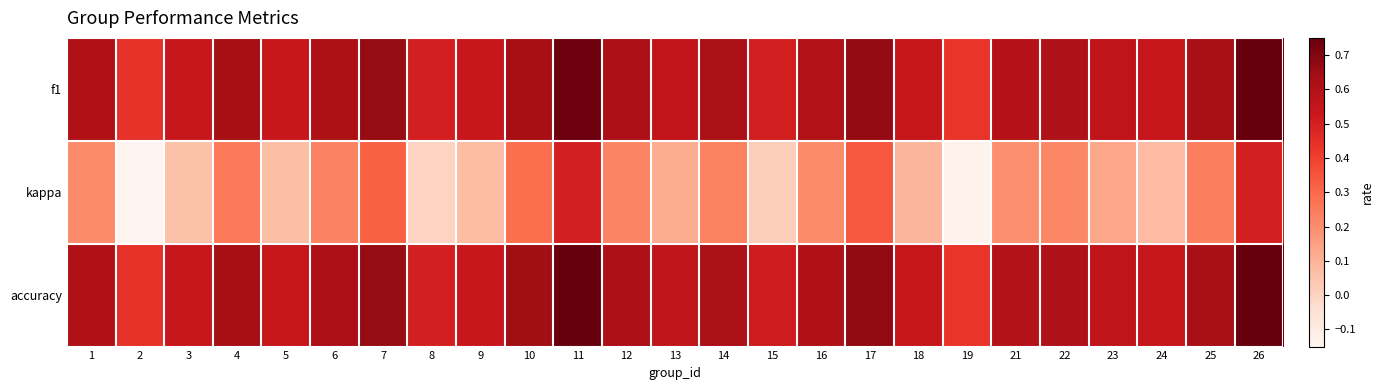

Reading right to left, transcribe all the data shown in this chart.

f1: 26=0.7	25=0.6	24=0.5	23=0.6	22=0.6	21=0.6	19=0.4	18=0.5	17=0.7	16=0.6	15=0.5	14=0.6	13=0.6	12=0.6	11=0.7	10=0.6	9=0.5	8=0.5	7=0.7	6=0.6	5=0.5	4=0.6	3=0.5	2=0.4	1=0.6
kappa: 26=0.5	25=0.2	24=0.1	23=0.1	22=0.2	21=0.2	19=-0.1	18=0.1	17=0.3	16=0.2	15=0.0	14=0.2	13=0.1	12=0.2	11=0.5	10=0.3	9=0.1	8=0.0	7=0.3	6=0.2	5=0.1	4=0.3	3=0.1	2=-0.1	1=0.2
accuracy: 26=0.8	25=0.6	24=0.5	23=0.6	22=0.6	21=0.6	19=0.4	18=0.5	17=0.7	16=0.6	15=0.5	14=0.6	13=0.6	12=0.6	11=0.8	10=0.6	9=0.5	8=0.5	7=0.7	6=0.6	5=0.5	4=0.6	3=0.5	2=0.4	1=0.6